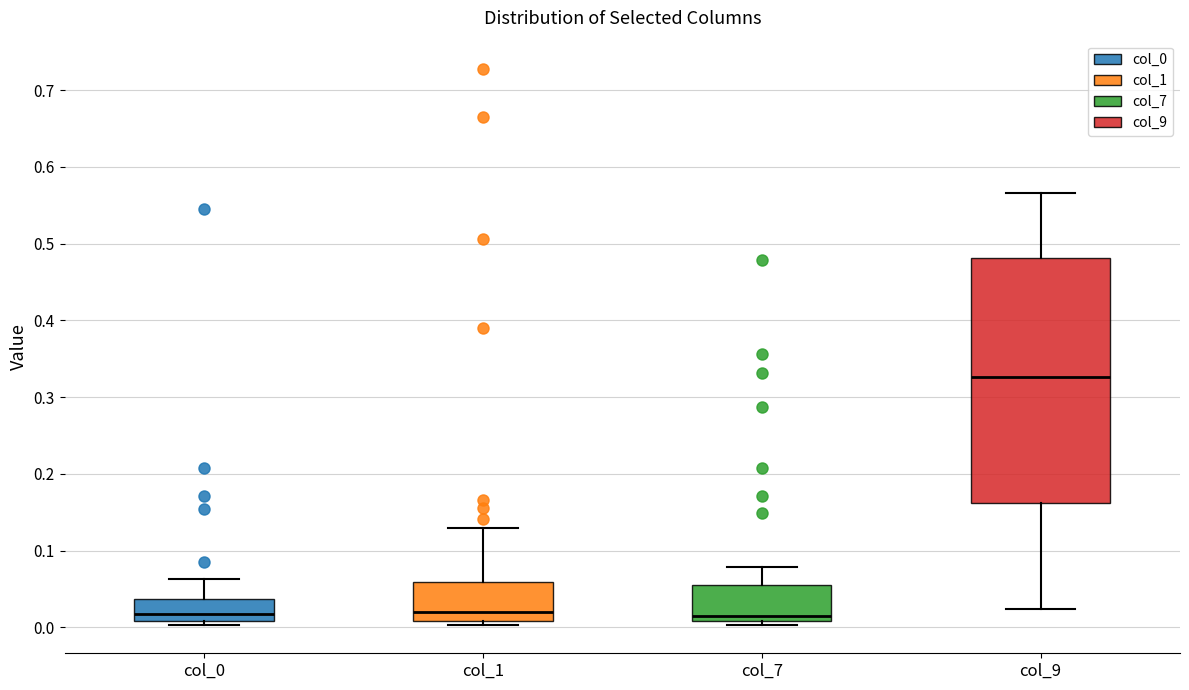

Which box is the tallest, from its lower edge to its upper edge?

col_9